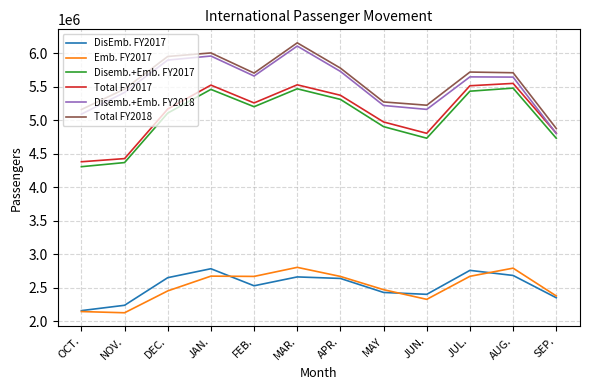

What is the sum of the Total FY2018 values at JAN. and DEC.?

11949425